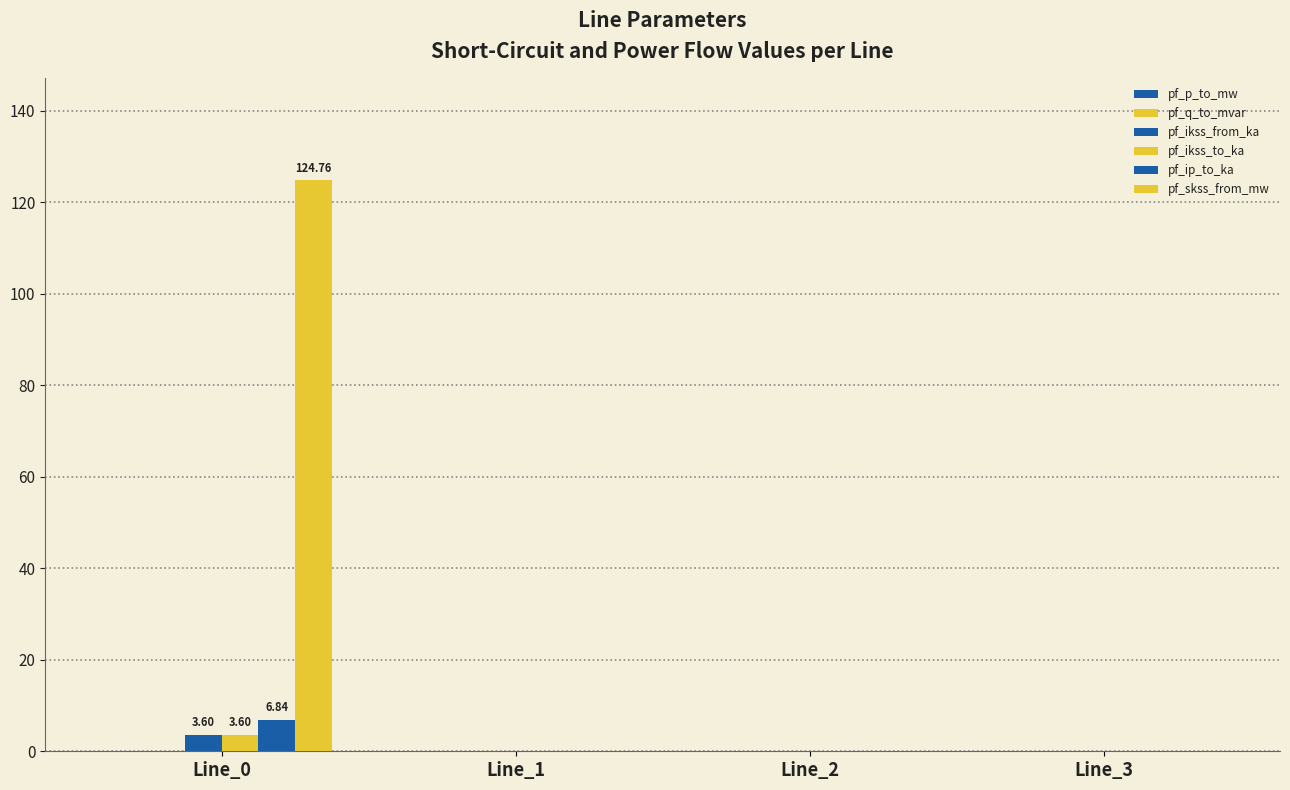

What value does the pf_ip_to_ka series have at Line_0?

6.8